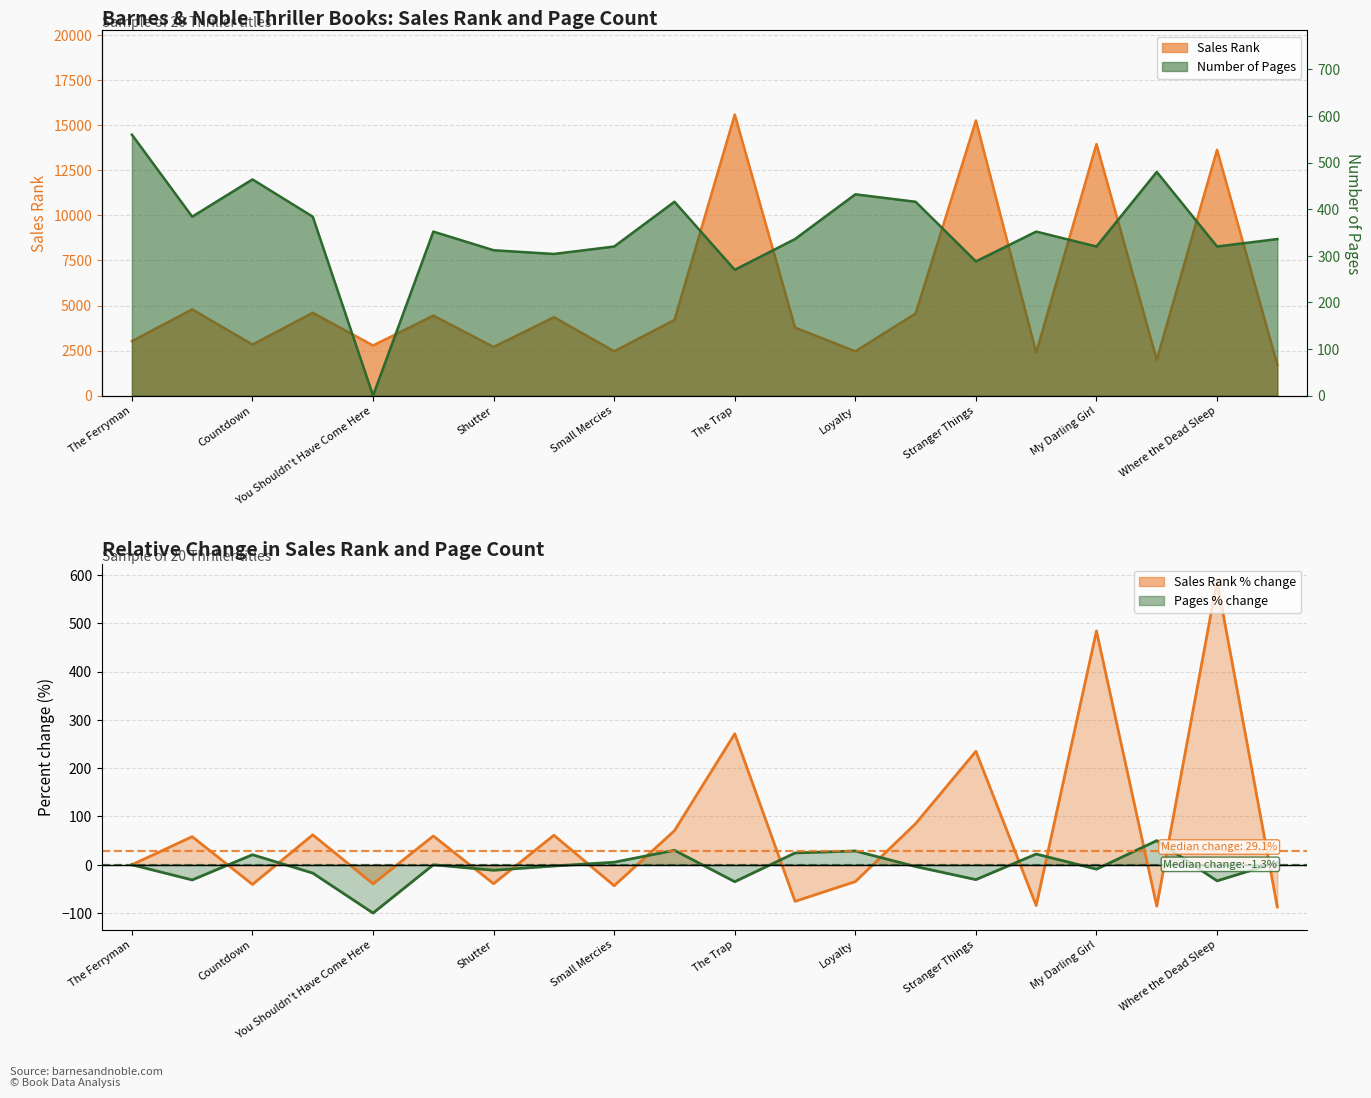

At which category is the sum across all series the highest?

The Trap